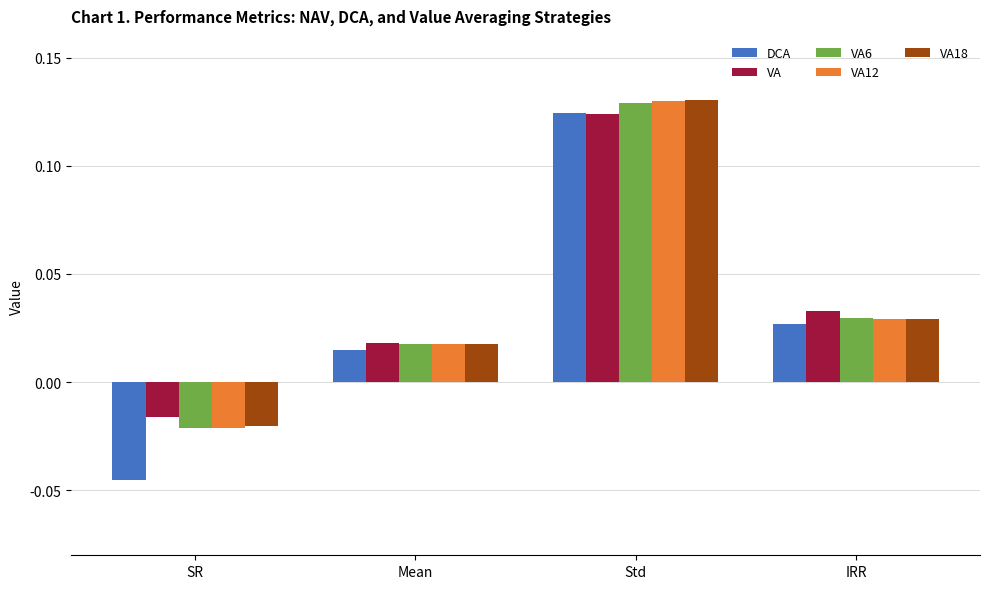

Which series changed the most between SR and IRR?

DCA